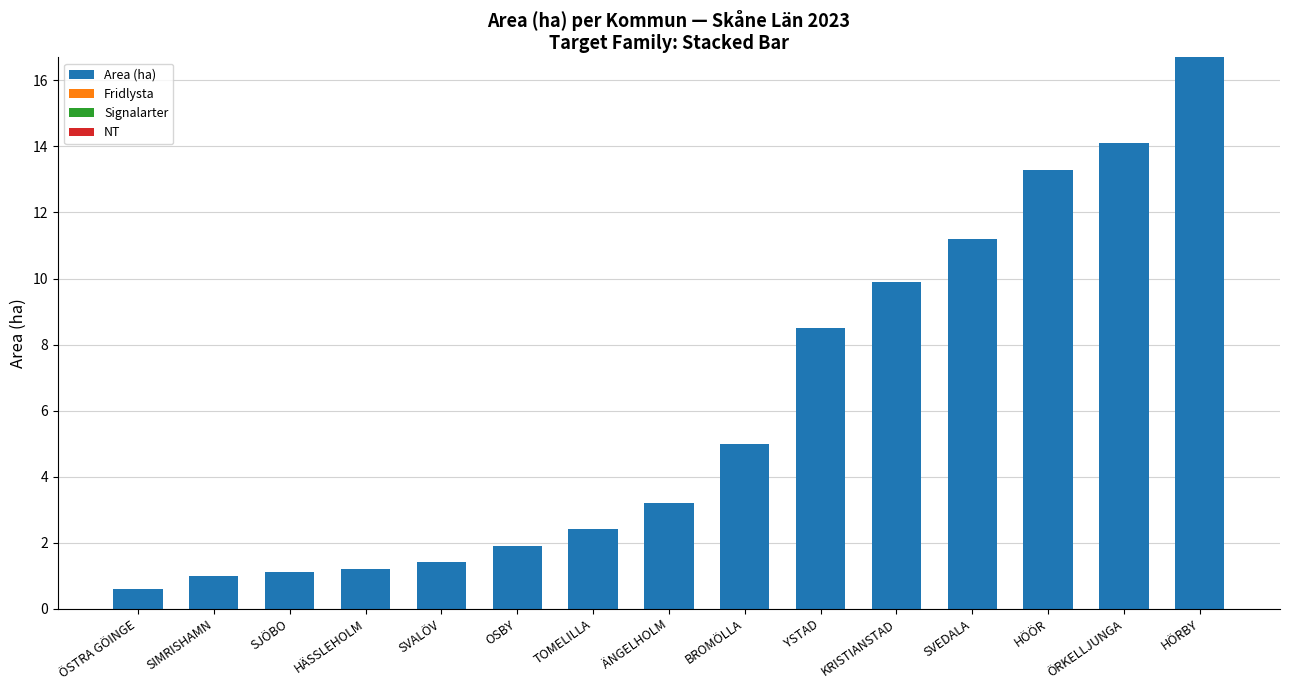

True or false: the data shows 4.5 at ÄNGELHOLM.

False